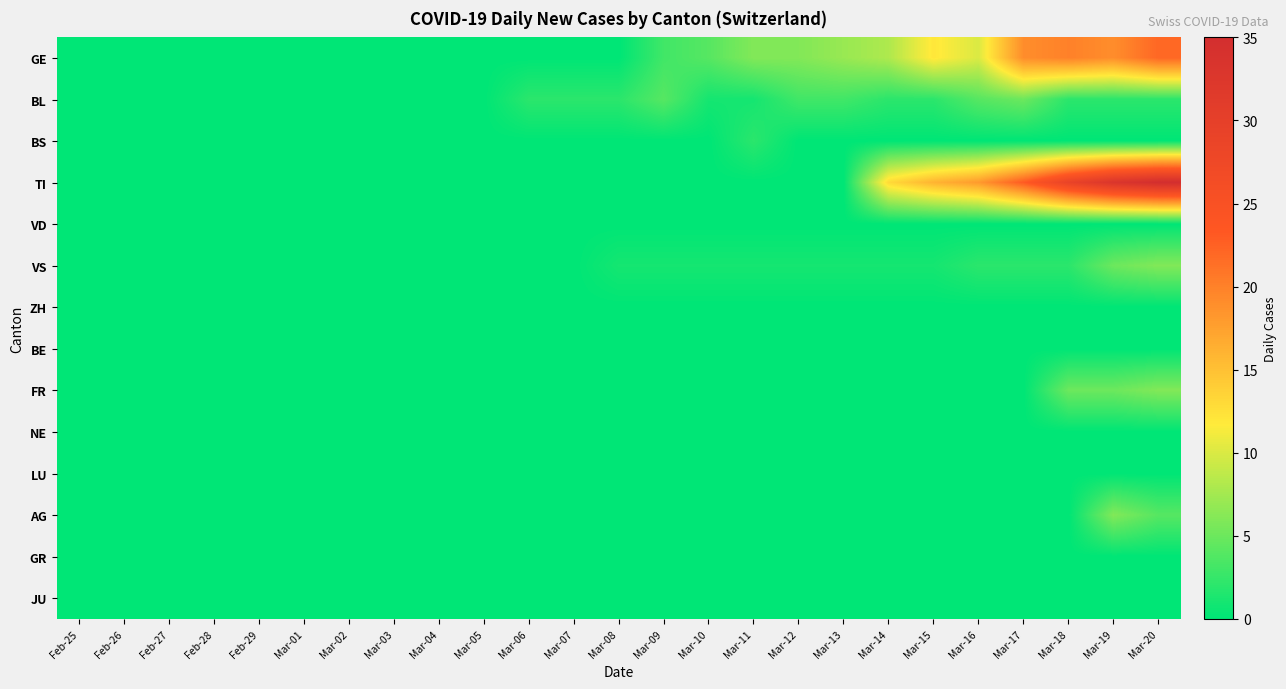

At which category is the sum across all series the highest?

Mar-20